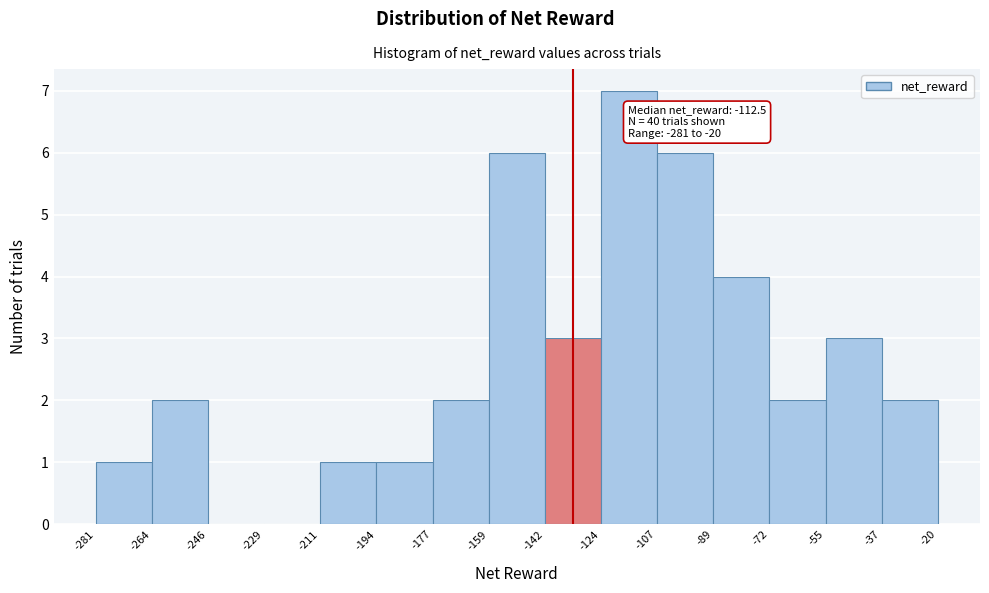

Which range on the x-axis has the tallest bar?

-124 to -107